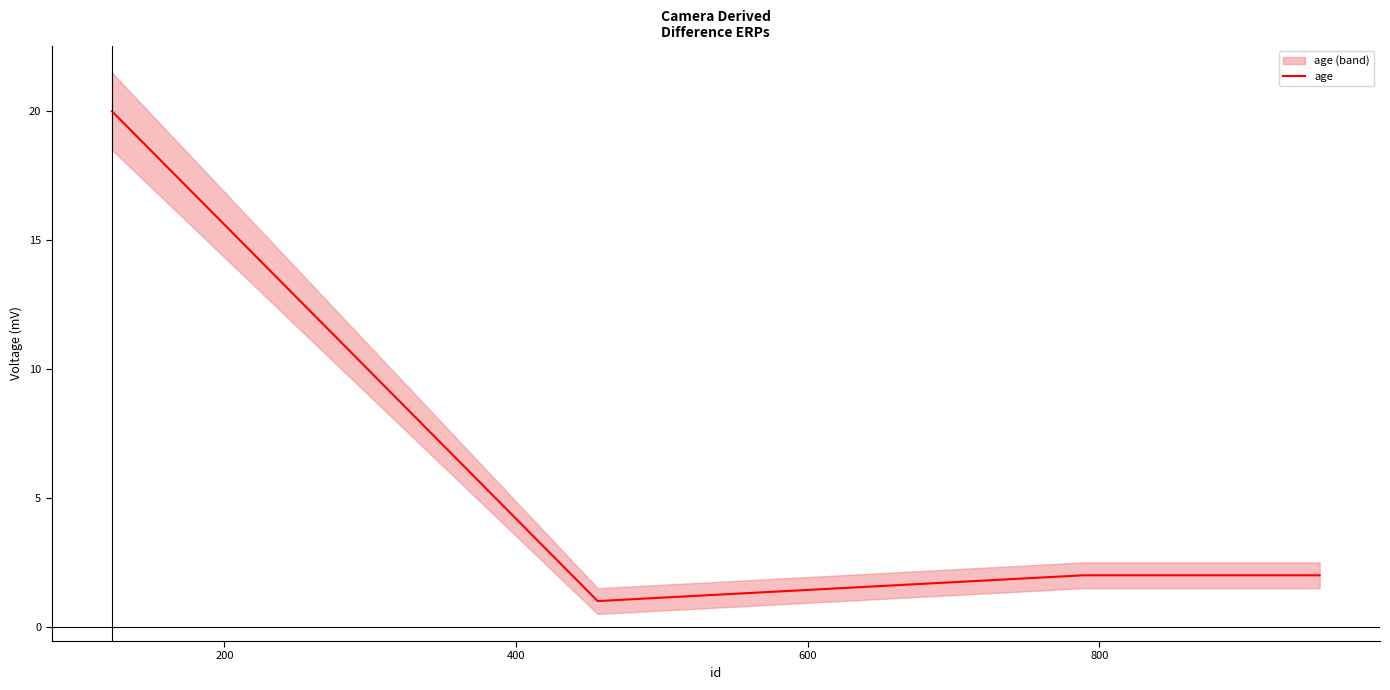

True or false: age has more than 1 interior local peaks.

False